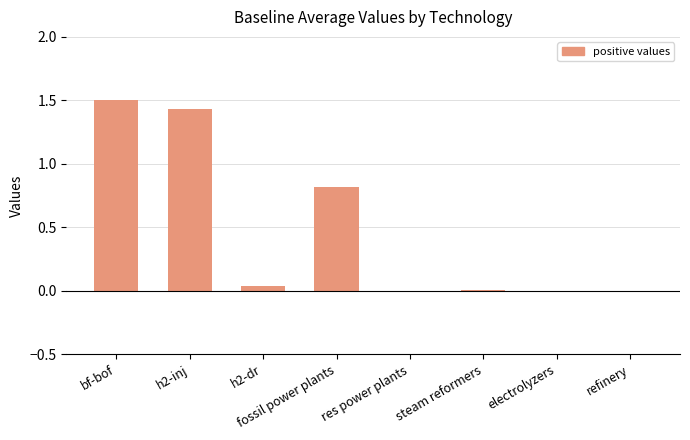

What is the change in value from fossil power plants to refinery?

-0.8